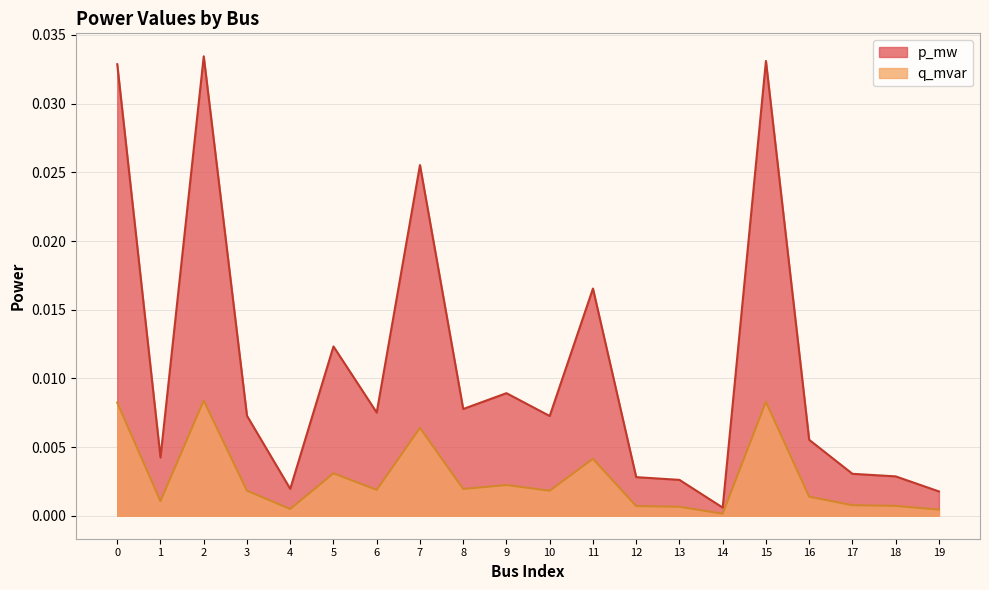

True or false: p_mw and q_mvar cross at least once.

False